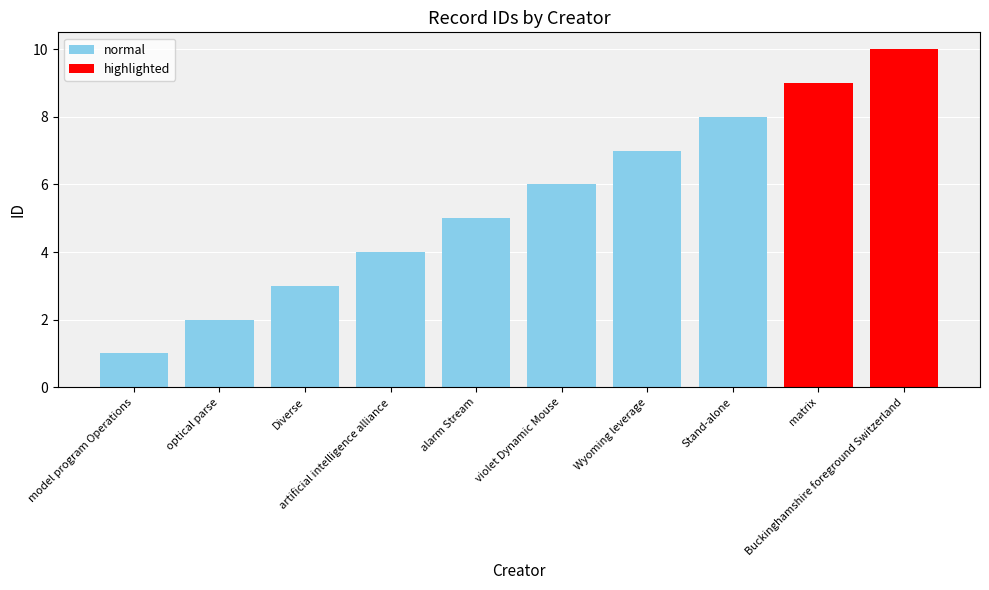

What is the minimum value shown in the chart?

1